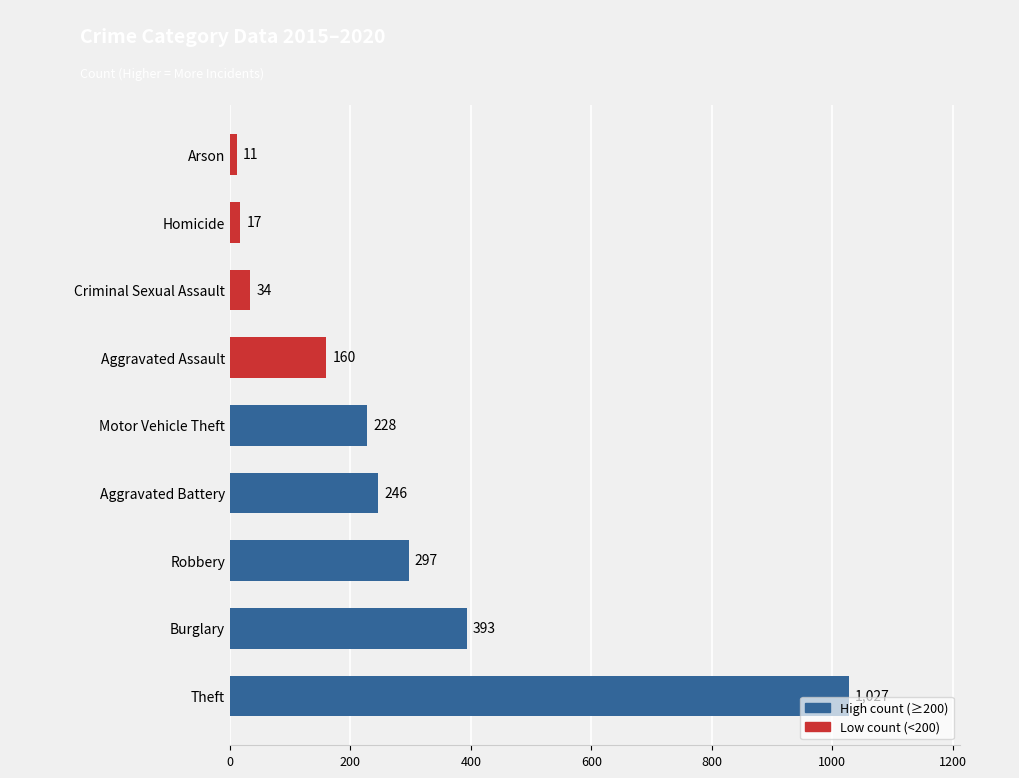

What is the change in value from Robbery to Homicide?

-280